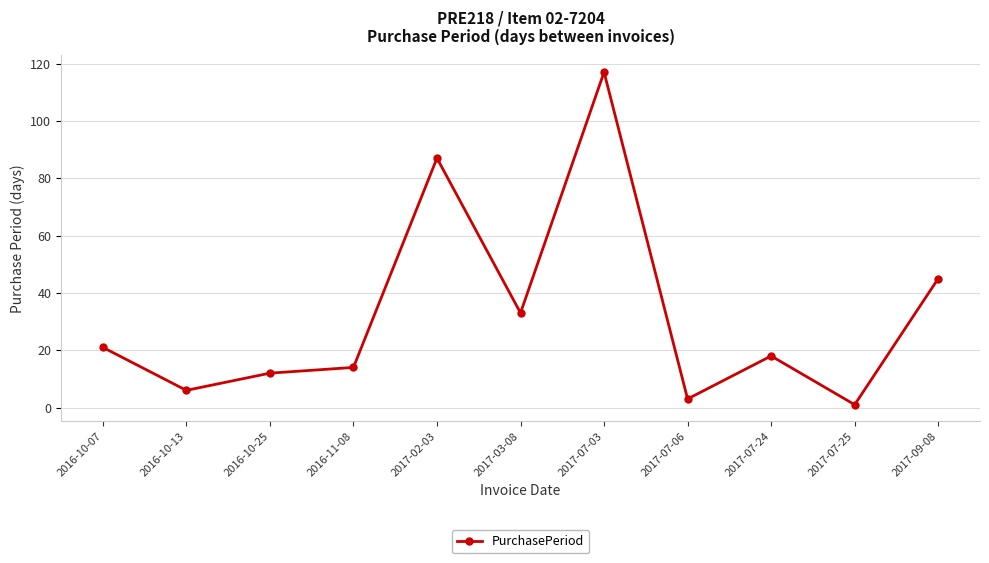

Reading right to left, extract all data points from this chart.

45	1	18	3	117	33	87	14	12	6	21